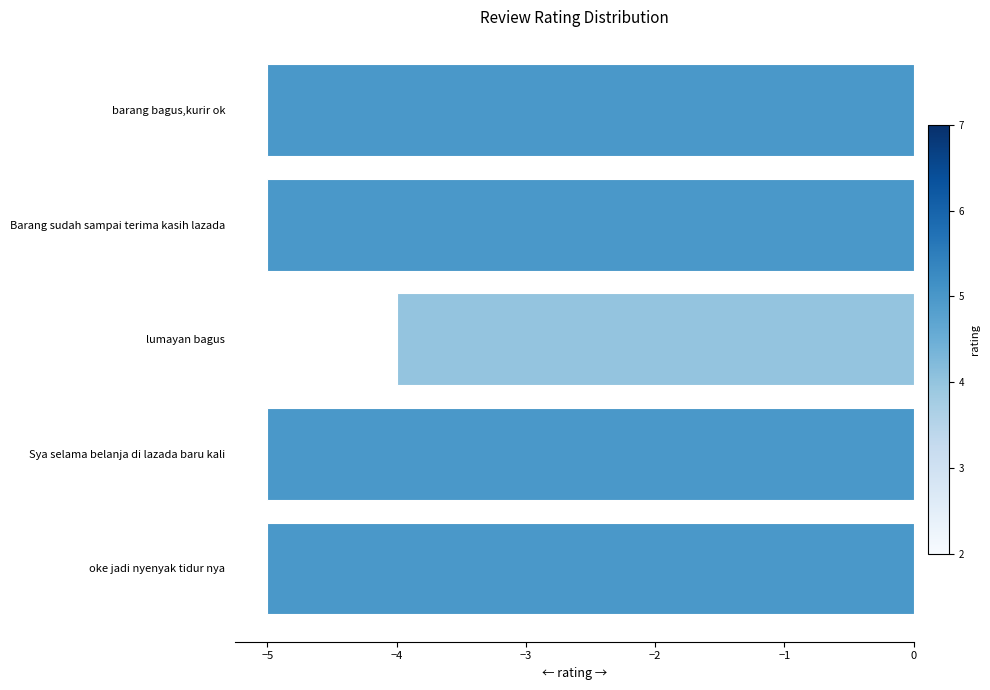

How many values are between -5 and -4?

5